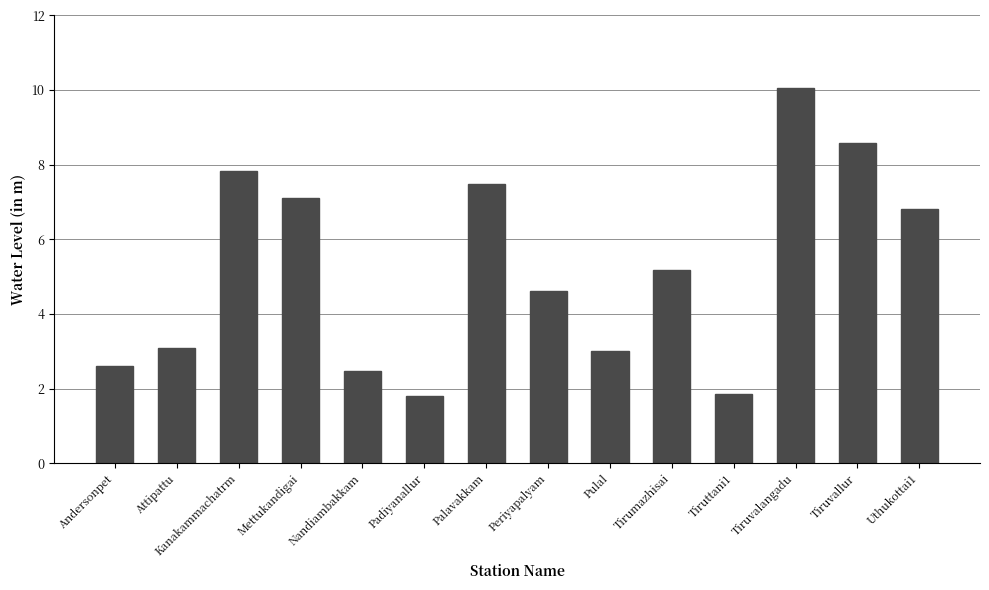

The value at Tirumazhisai is 2.4. True or false?

False